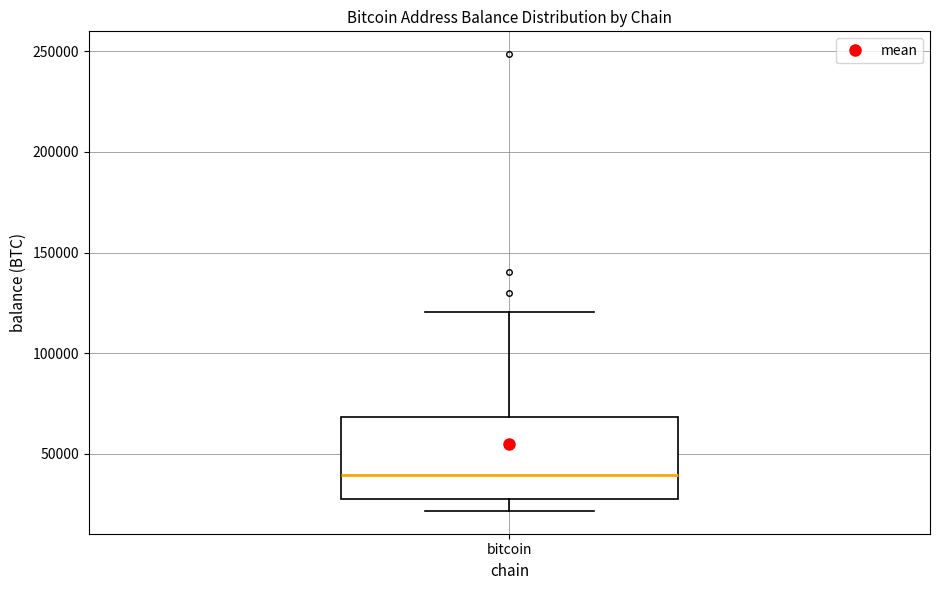

Transcribe this box plot: give where the median line is, the range the box spans, and where the two whiskers end, as read against the y-axis. The values are not printed on the chart, so give them approximately, as read against the axis.

median 40000, box 30000 to 70000, whiskers 20000 to 120000